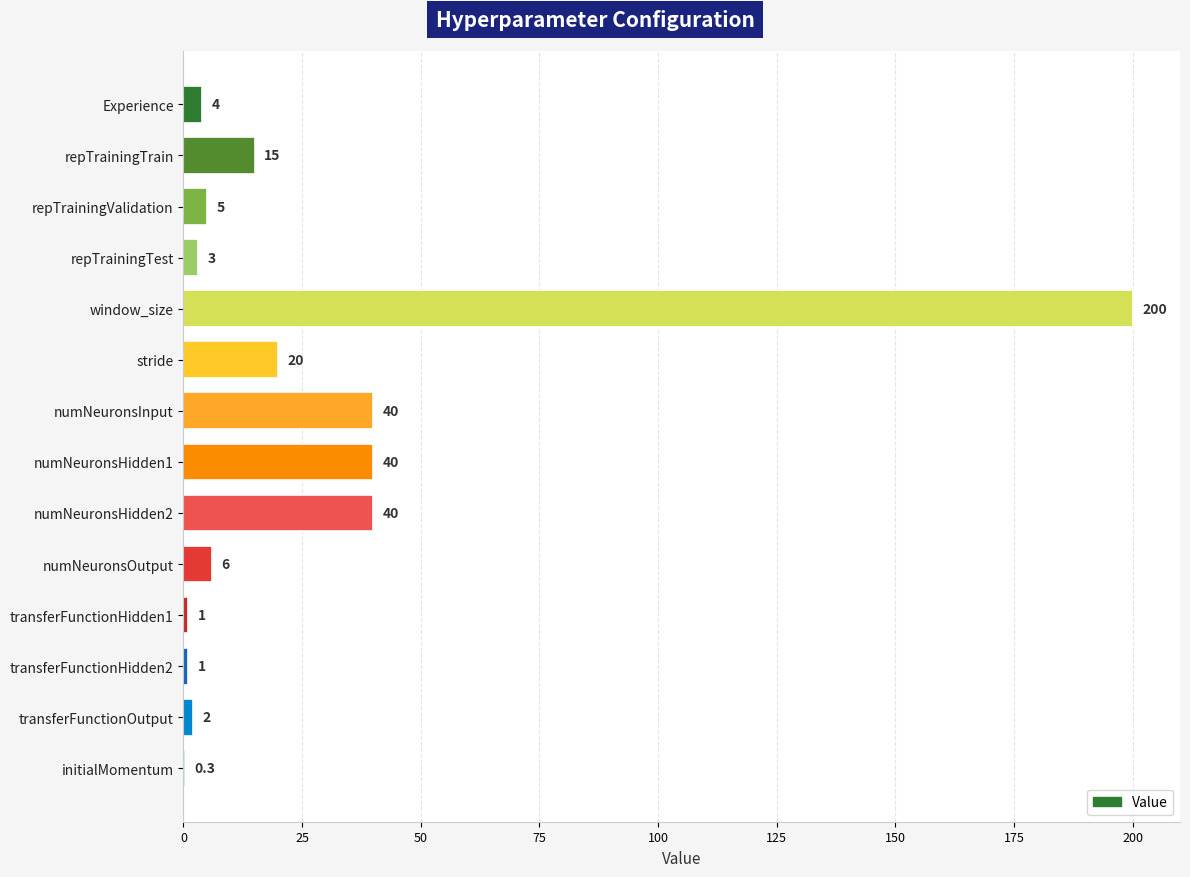

What is the approximate value at numNeuronsInput?

40.0